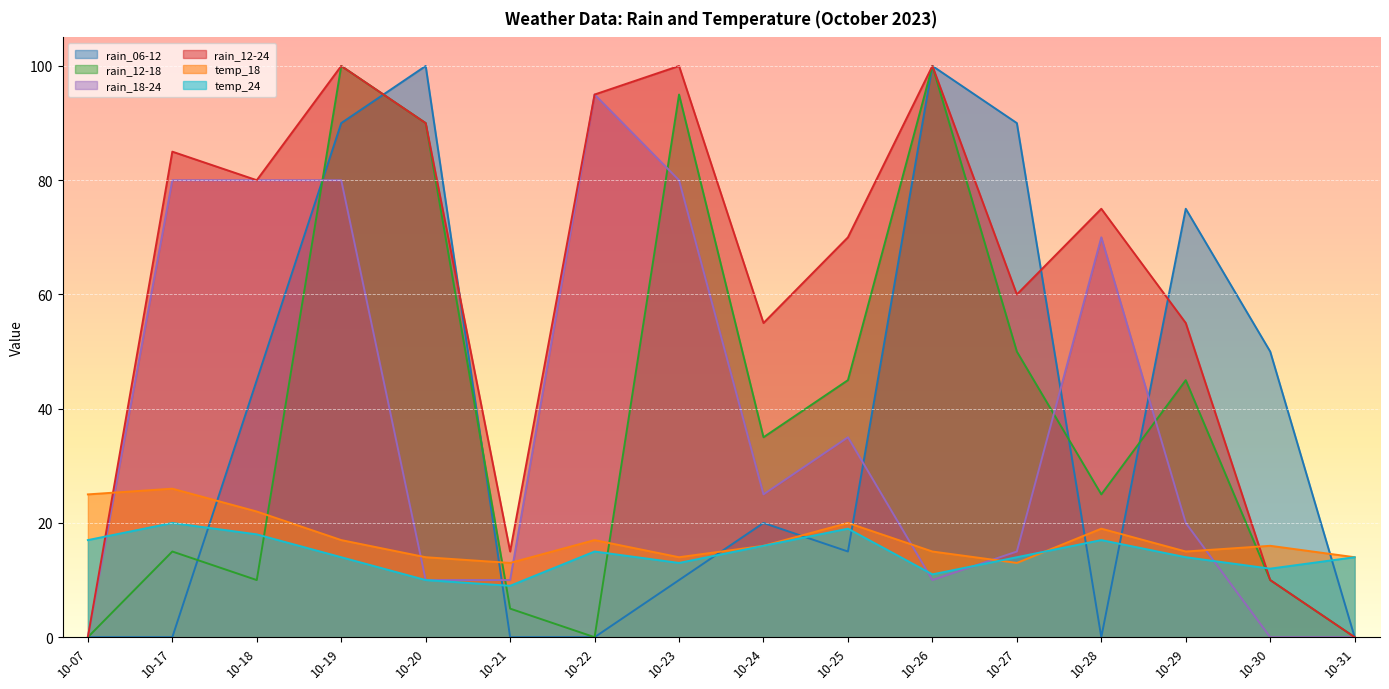

What is the difference between the rain_12-24 values at 10-26 and 10-30?

90